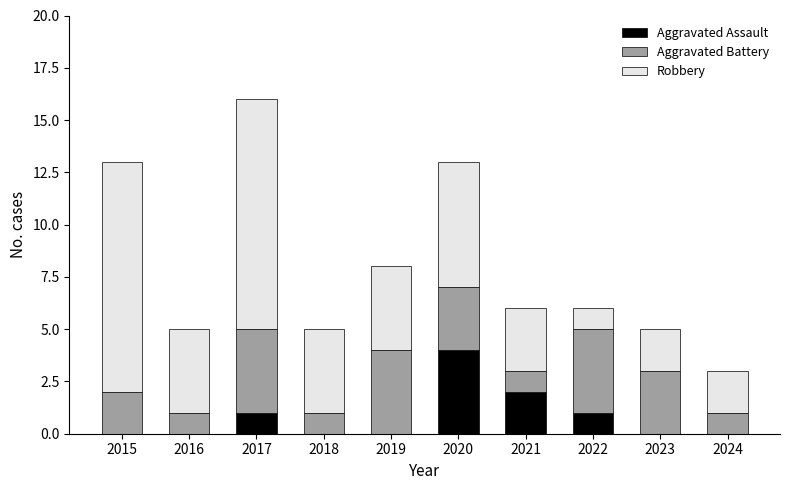

The Aggravated Assault series shows 1 at 2017. True or false?

True